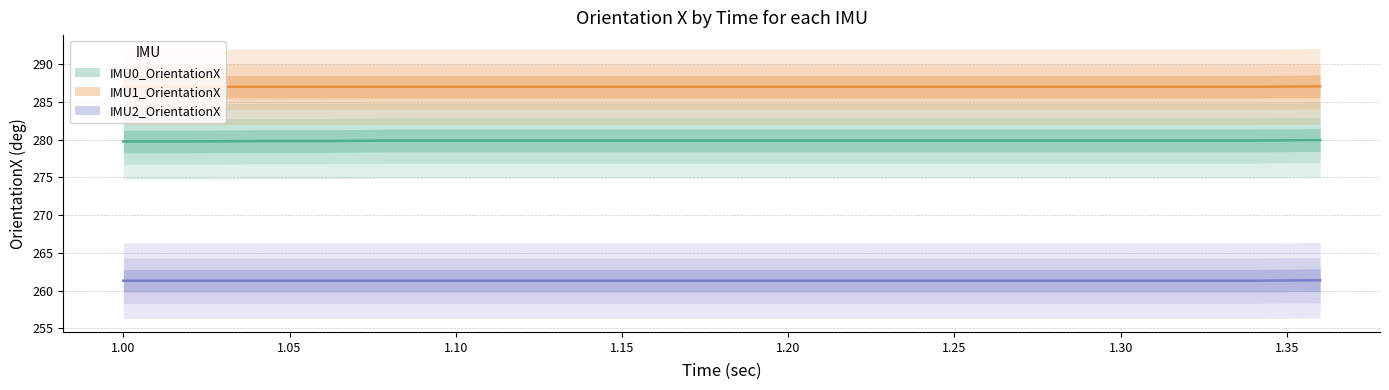

At which label does IMU2_OrientationX reach its peak?

1.36